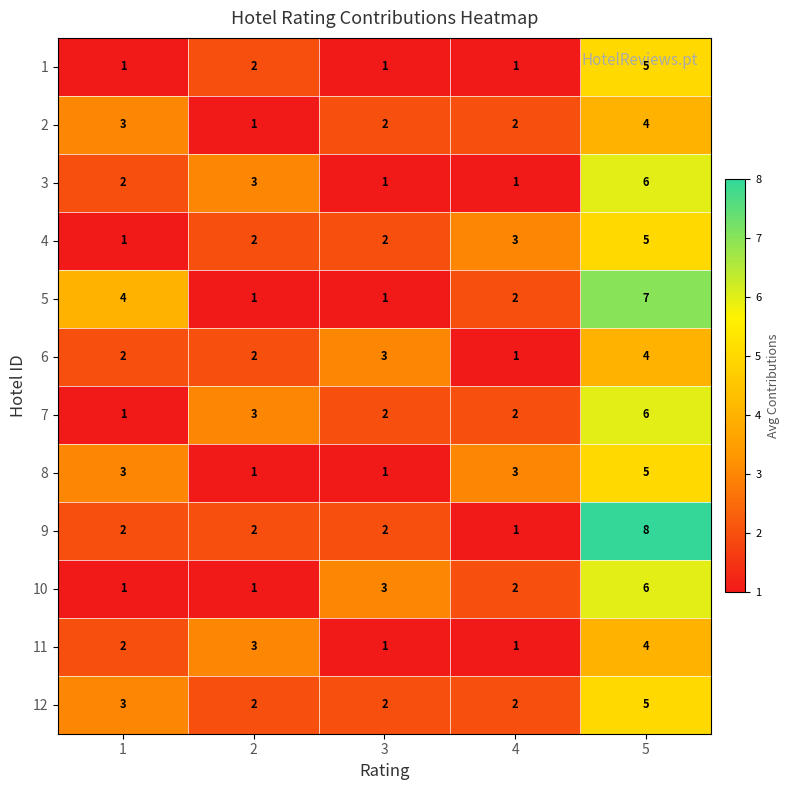

What is the average value of the 4 series?

3